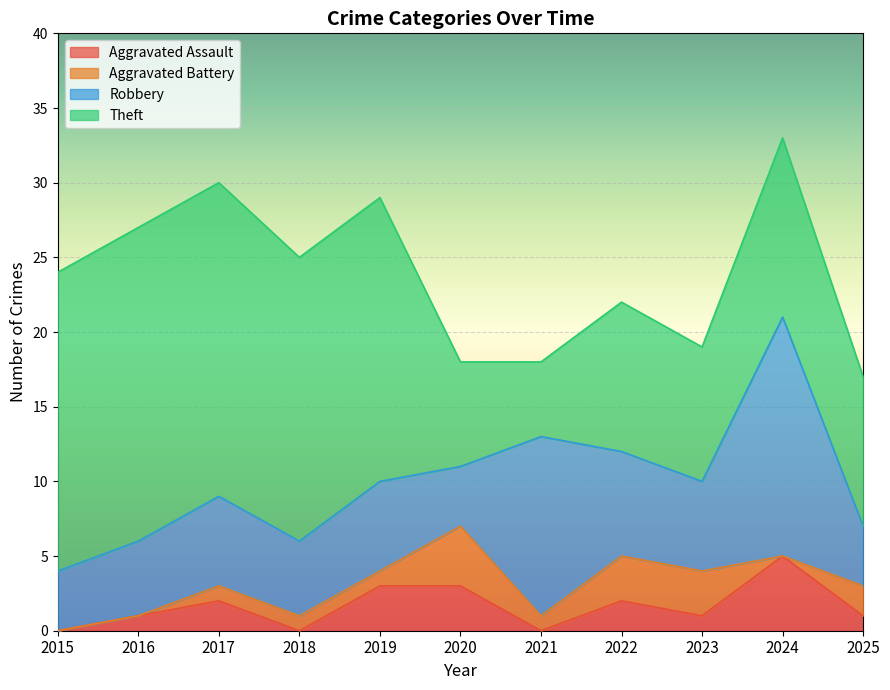

Which series has the largest total across all categories?

Theft